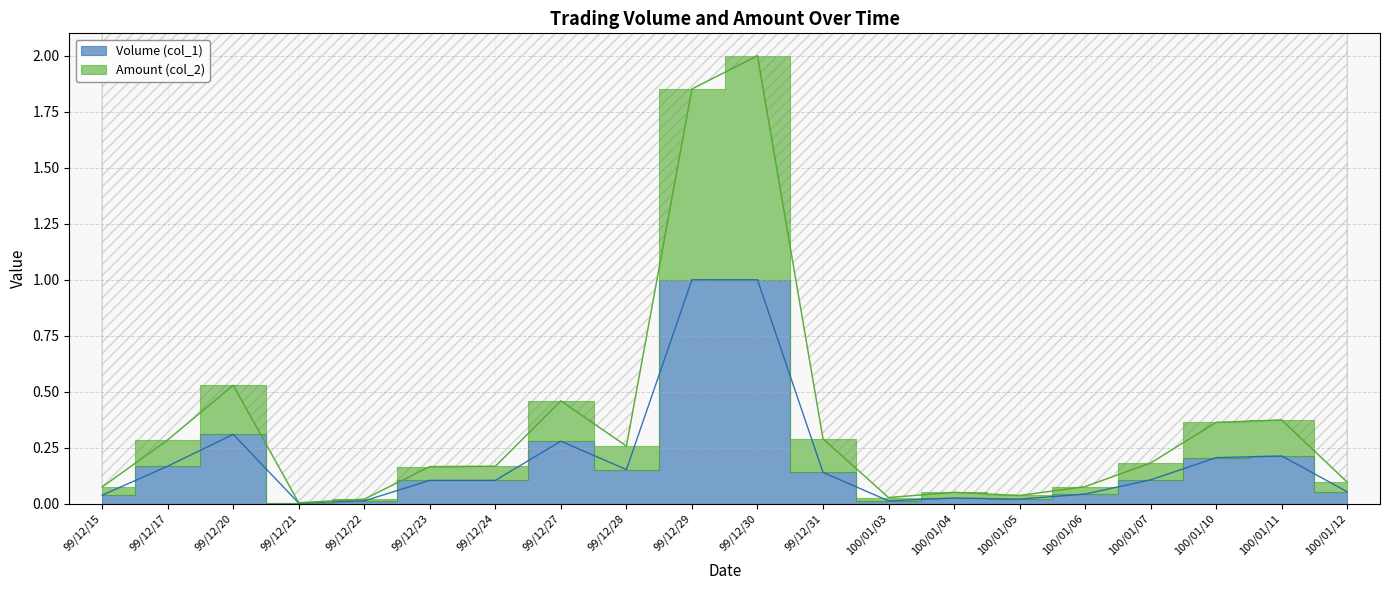

Count the number of categories in the chart.

20